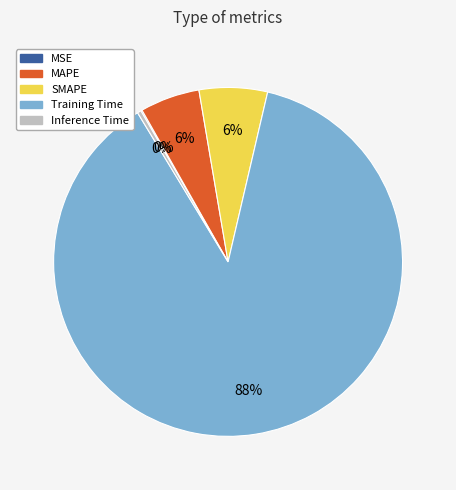

What is the largest slice in the pie chart?

Training Time